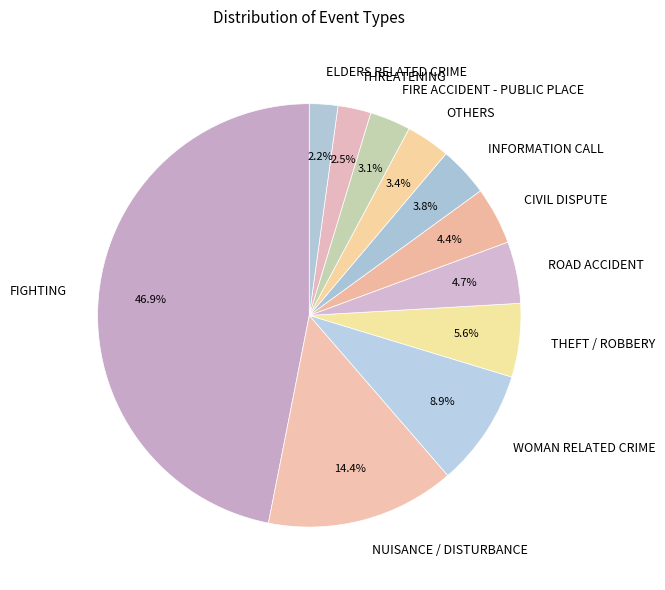

How many segments does this pie chart have?

11